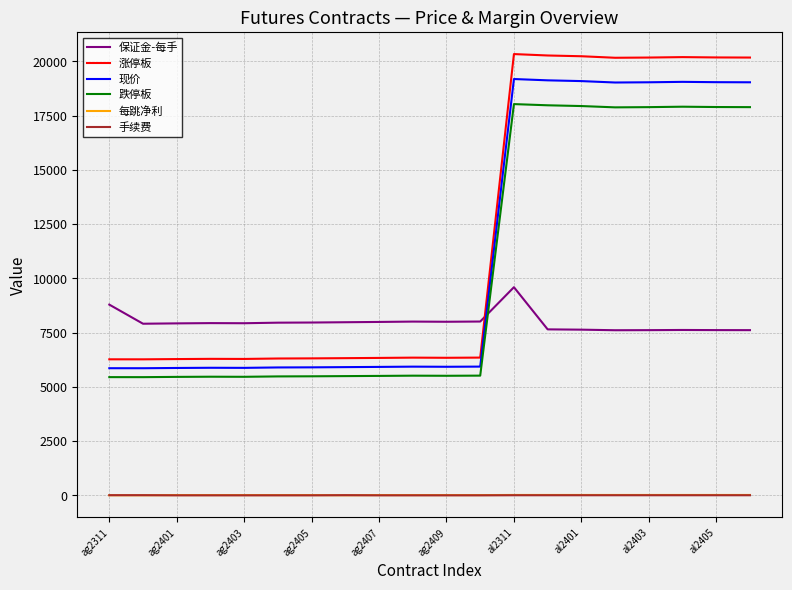

What are all the series names shown in the legend?

保证金-每手, 涨停板, 现价, 跌停板, 每跳净利, 手续费